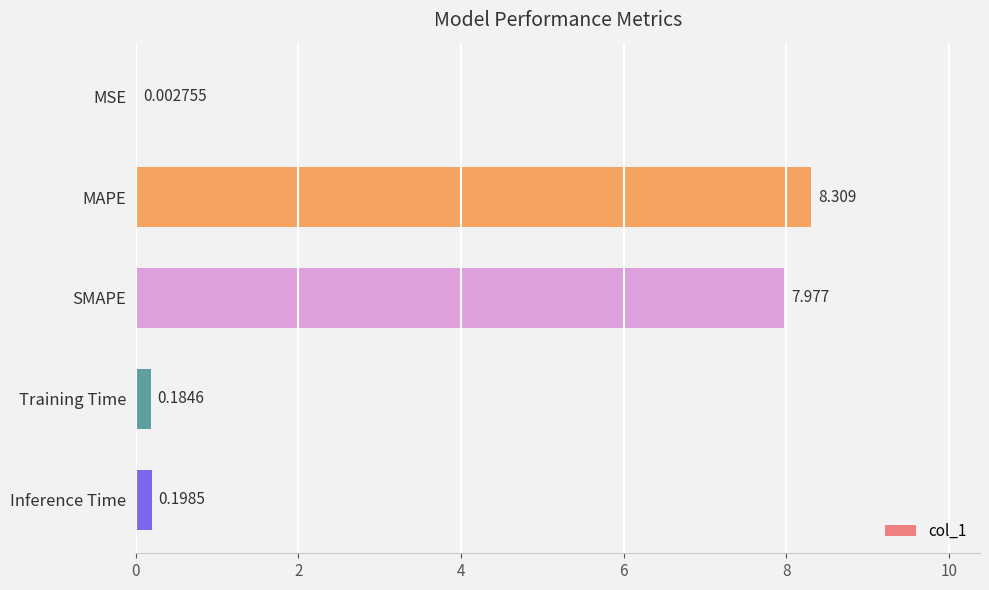

Which has a higher value, SMAPE or MSE?

SMAPE